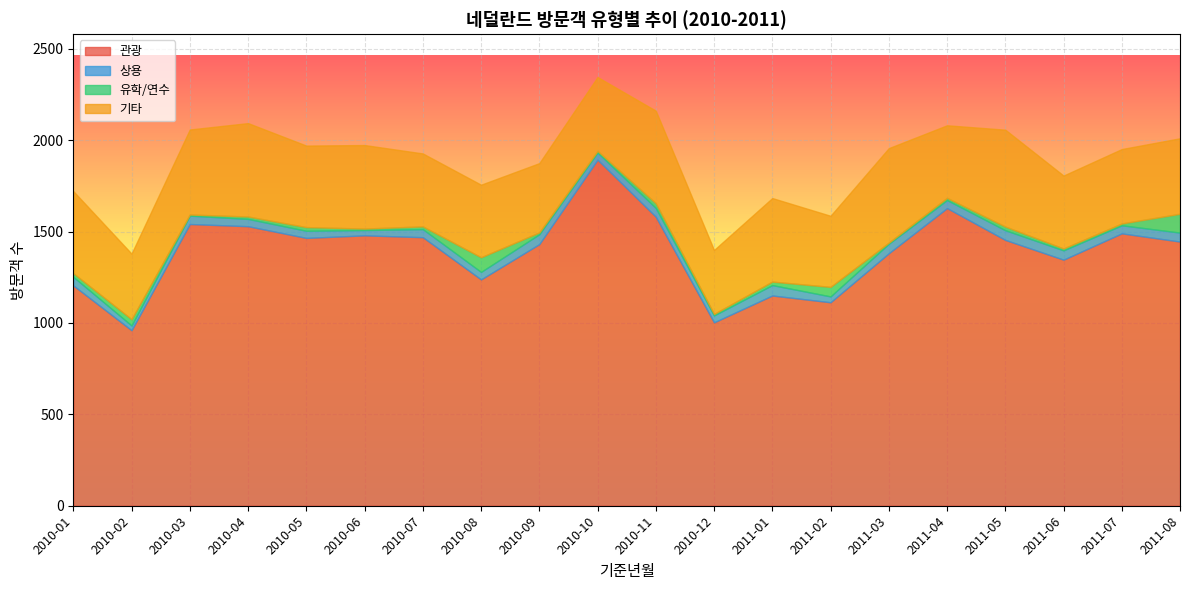

What is the value of the 기타 point at the 8th from the left?

397